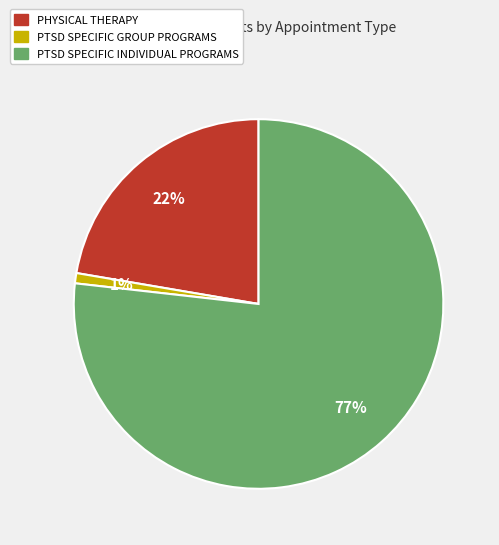

To the nearest percent, what is the difference between the largest and smallest slice percentages?

76%